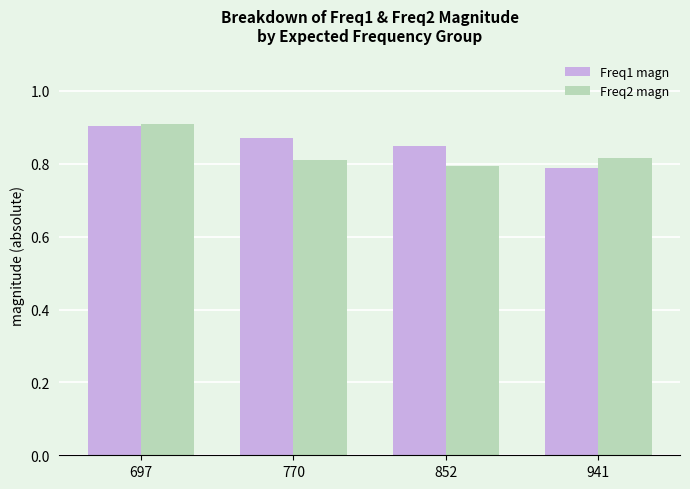

How many bars are there in total?

8